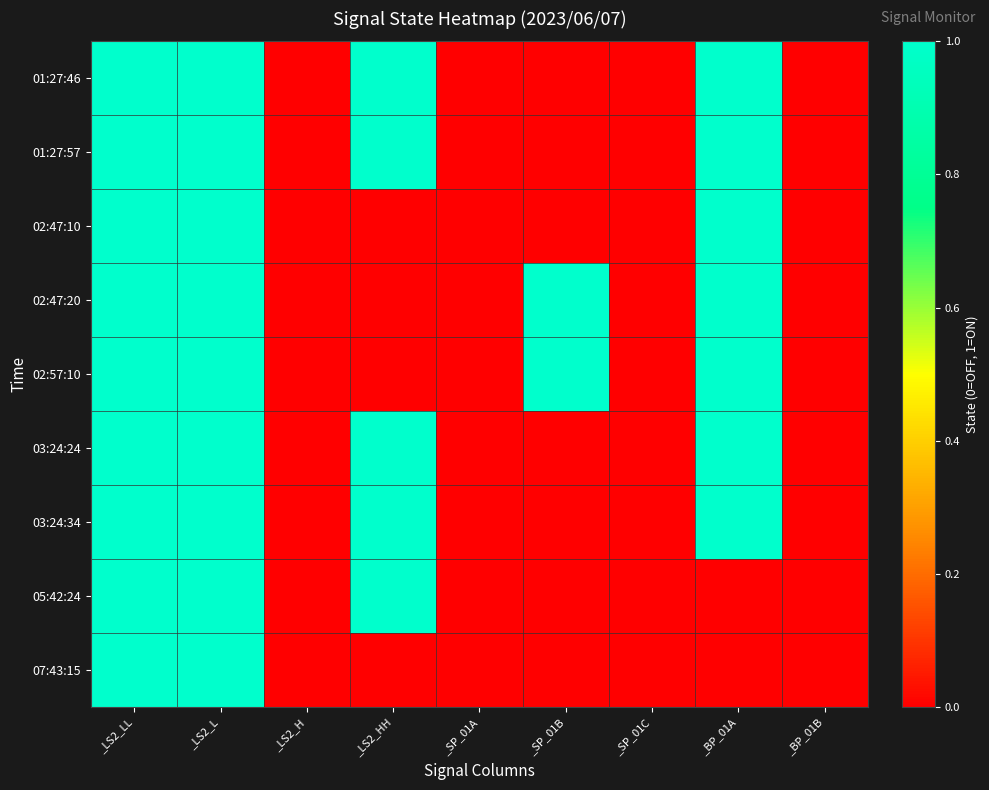

Which has a higher value, _LS2_HH or _SP_01B?

_LS2_HH